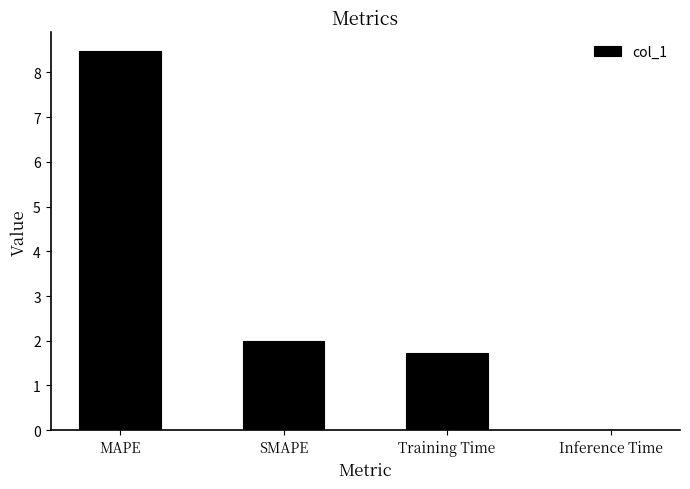

Which has a higher value, Training Time or MAPE?

MAPE